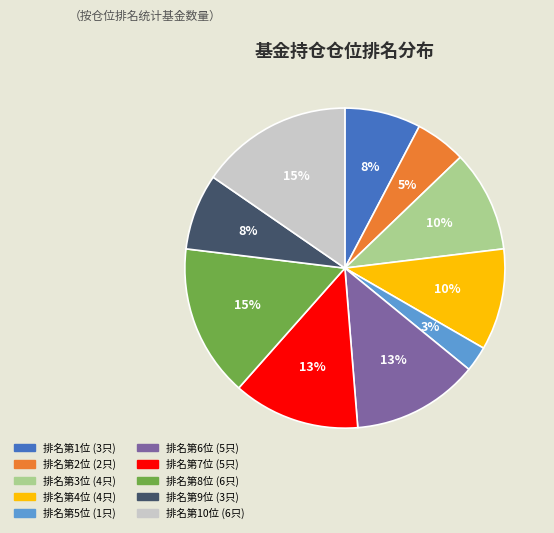

To the nearest percent, what is the average slice percentage?

10%